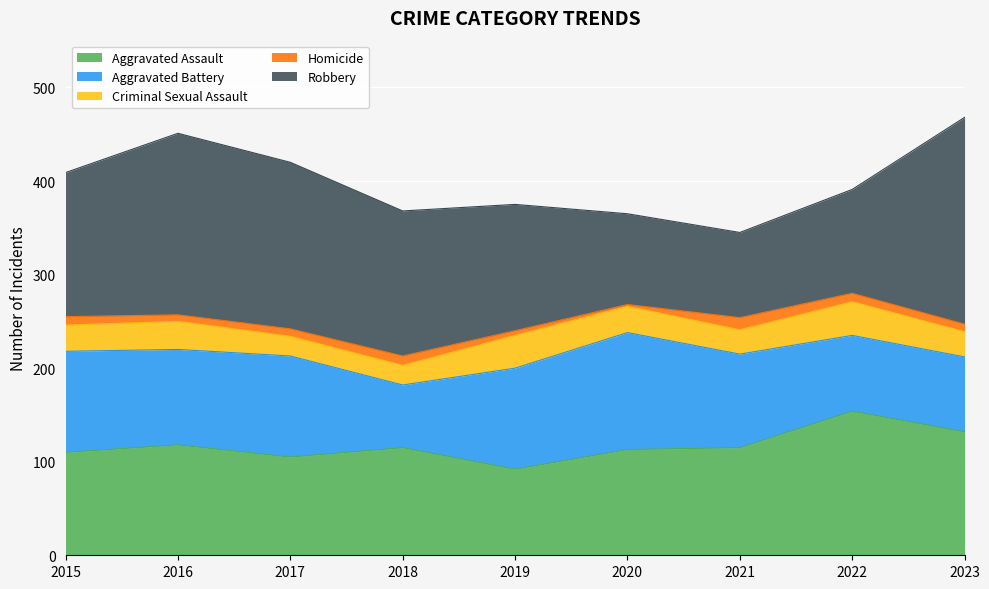

What is the minimum value for Aggravated Assault?

92